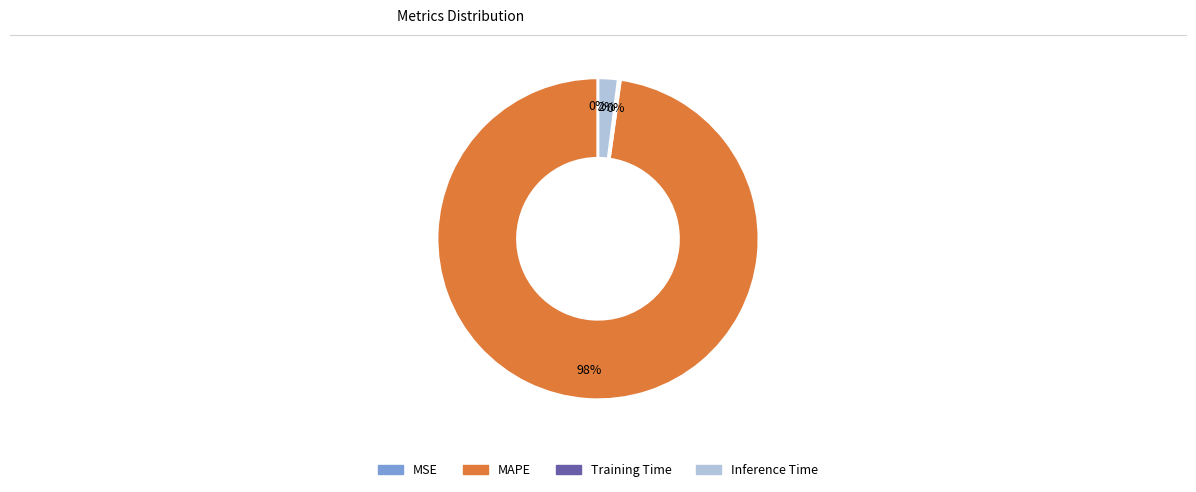

Does any single category account for the majority?

Yes